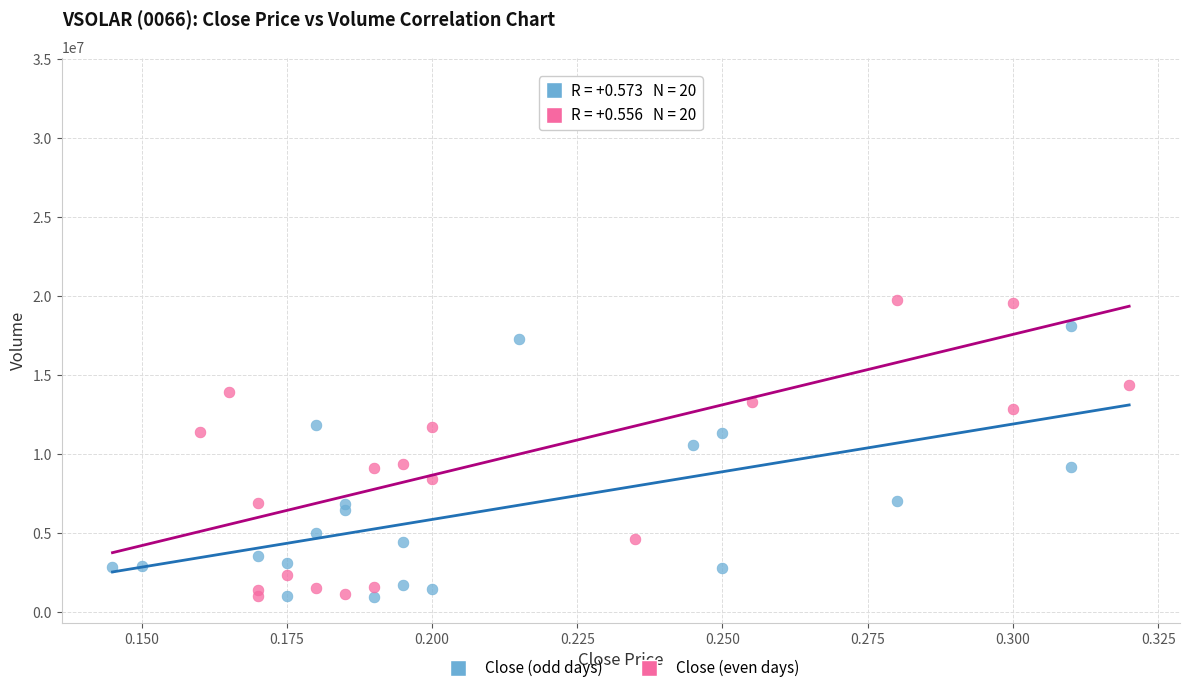

Which series contains the highest Y value?

Close (even days)